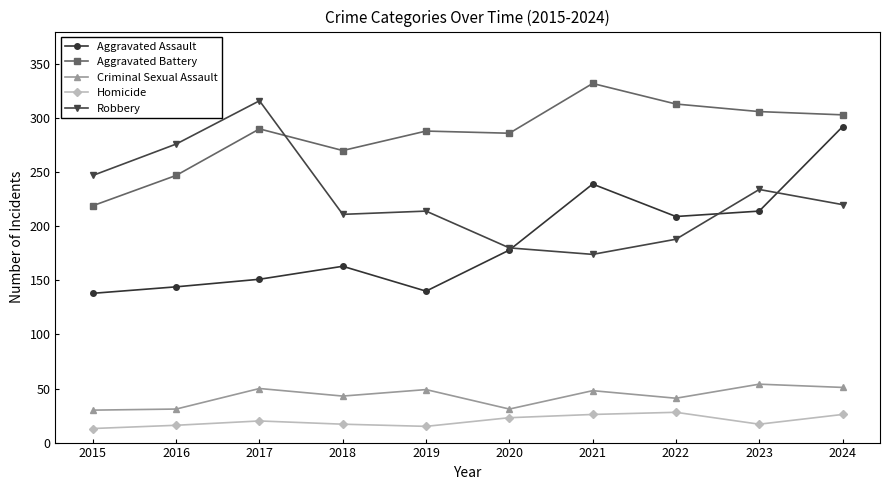

What is the greatest value displayed?

332